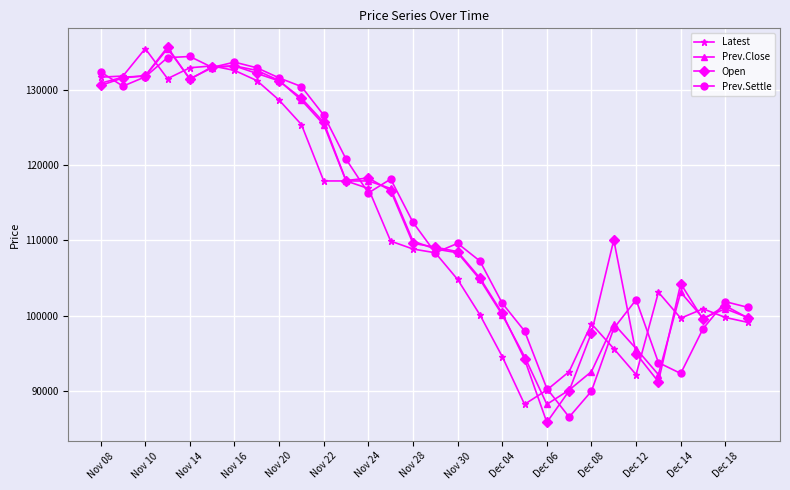

True or false: Prev.Close has more than 0 points higher than both neighbors.

True